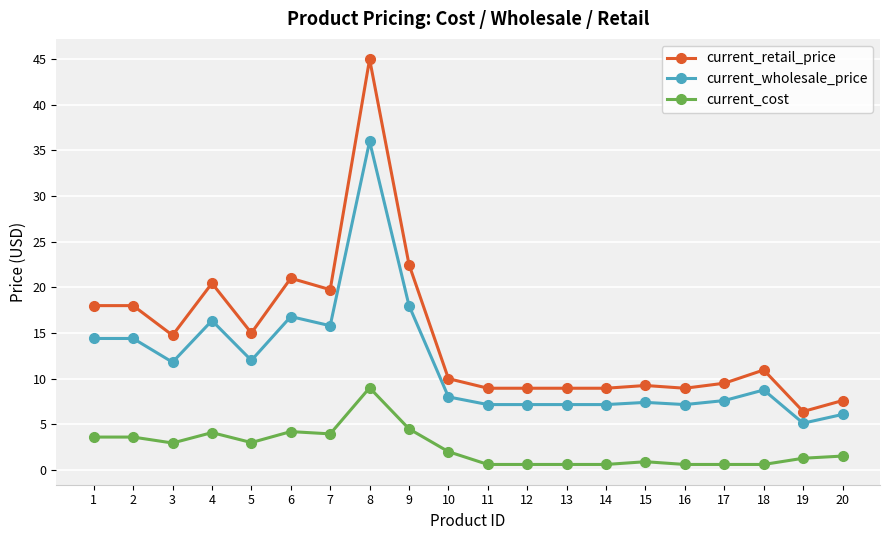

What is the minimum value for current_retail_price?

6.4